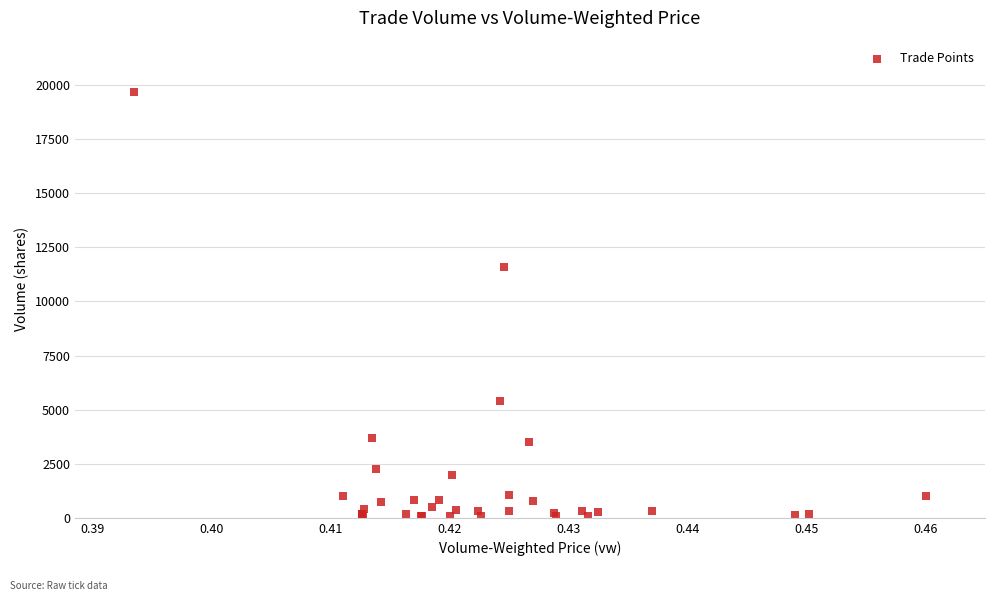

What Y value in the scatter plot is closest to 9895?

11601